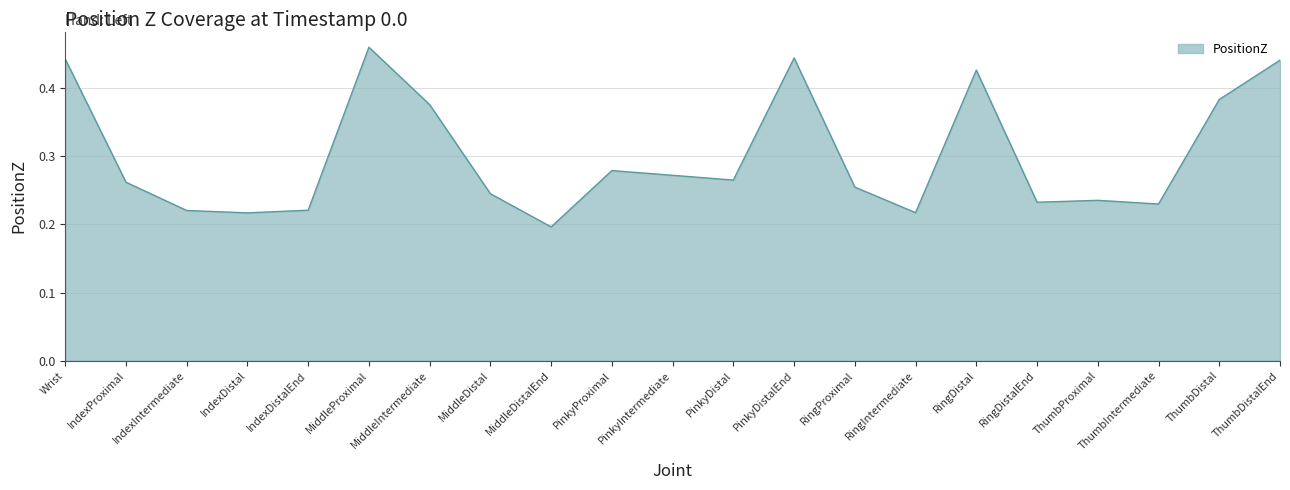

At which label is the value closest to 0?

MiddleDistalEnd